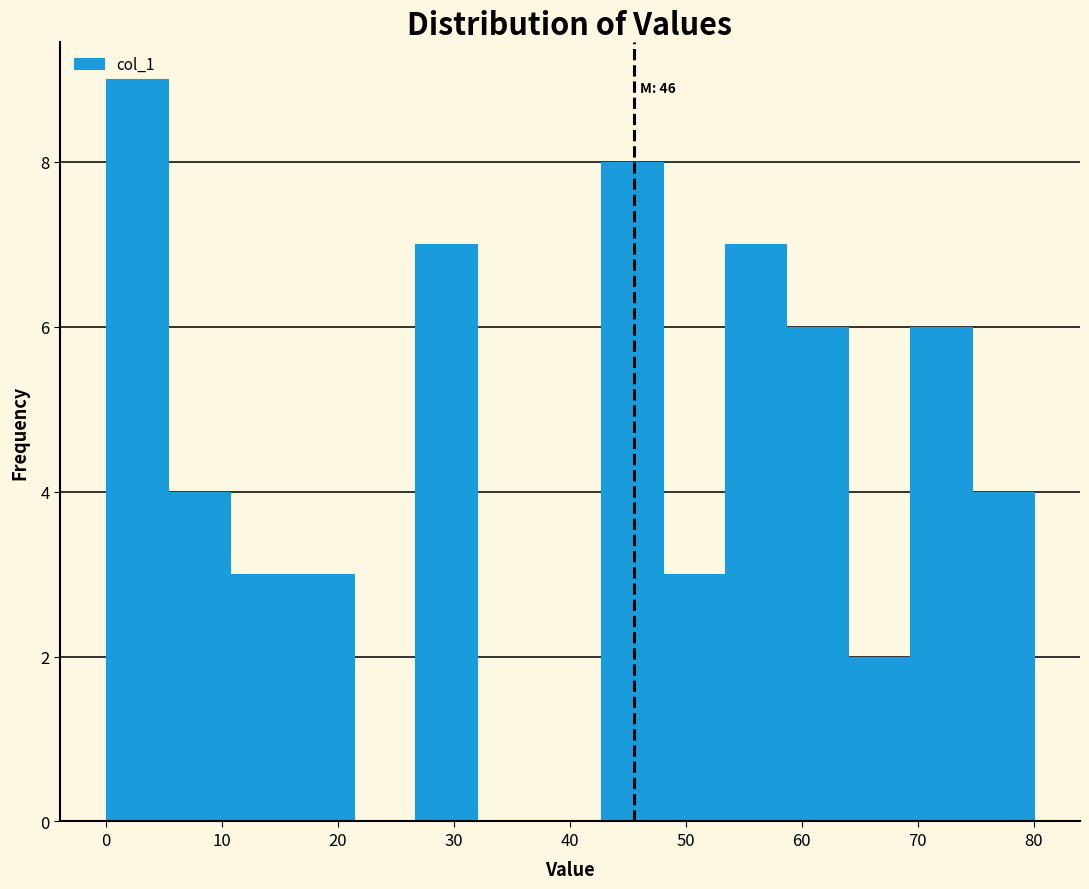

Over which range of the x-axis is the bar tallest?

0 to 5